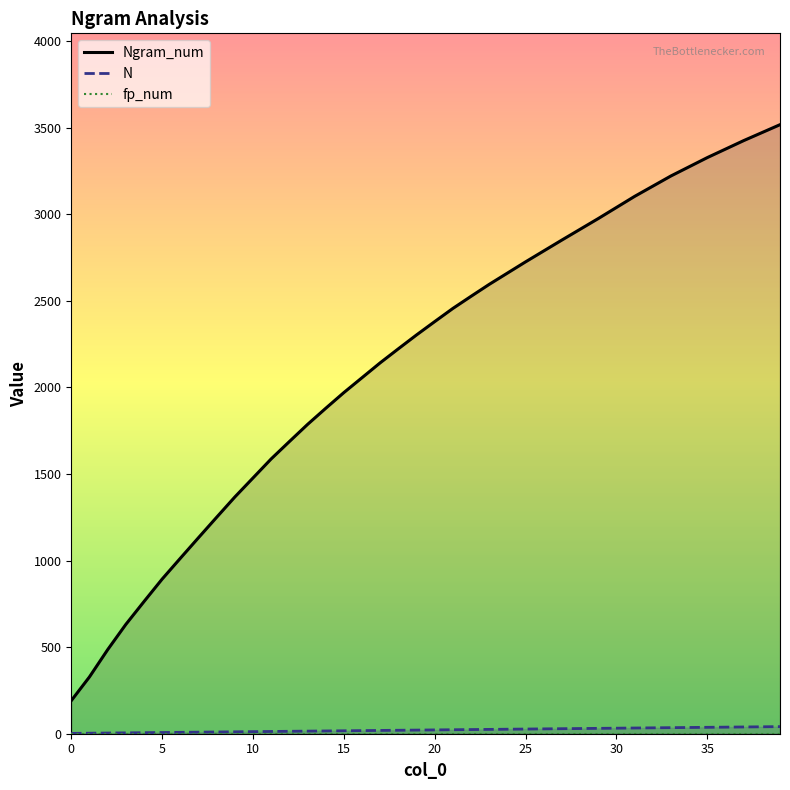

What is the minimum value for Ngram_num?

191